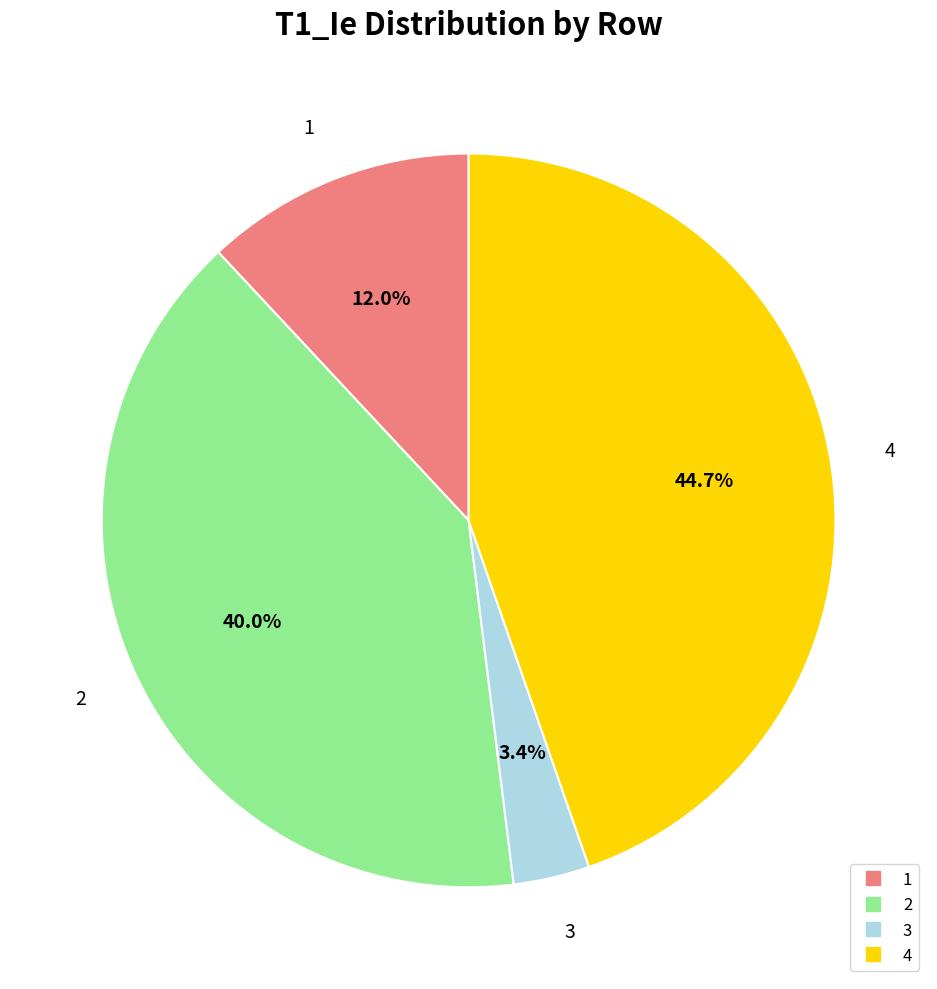

True or false: 4 accounts for 34% of the total.

False